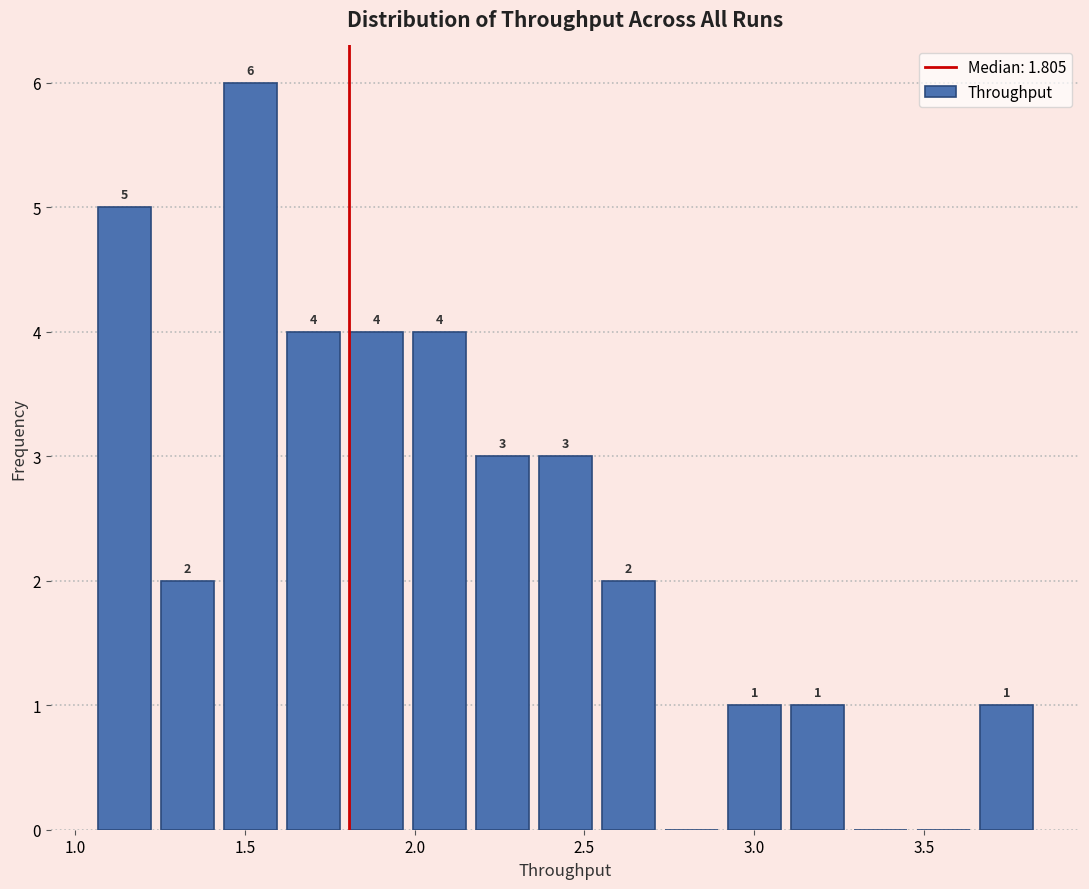

Around what value on the x-axis is the tallest bar? Give the approximate position of its centre, as read against the axis.

1.50